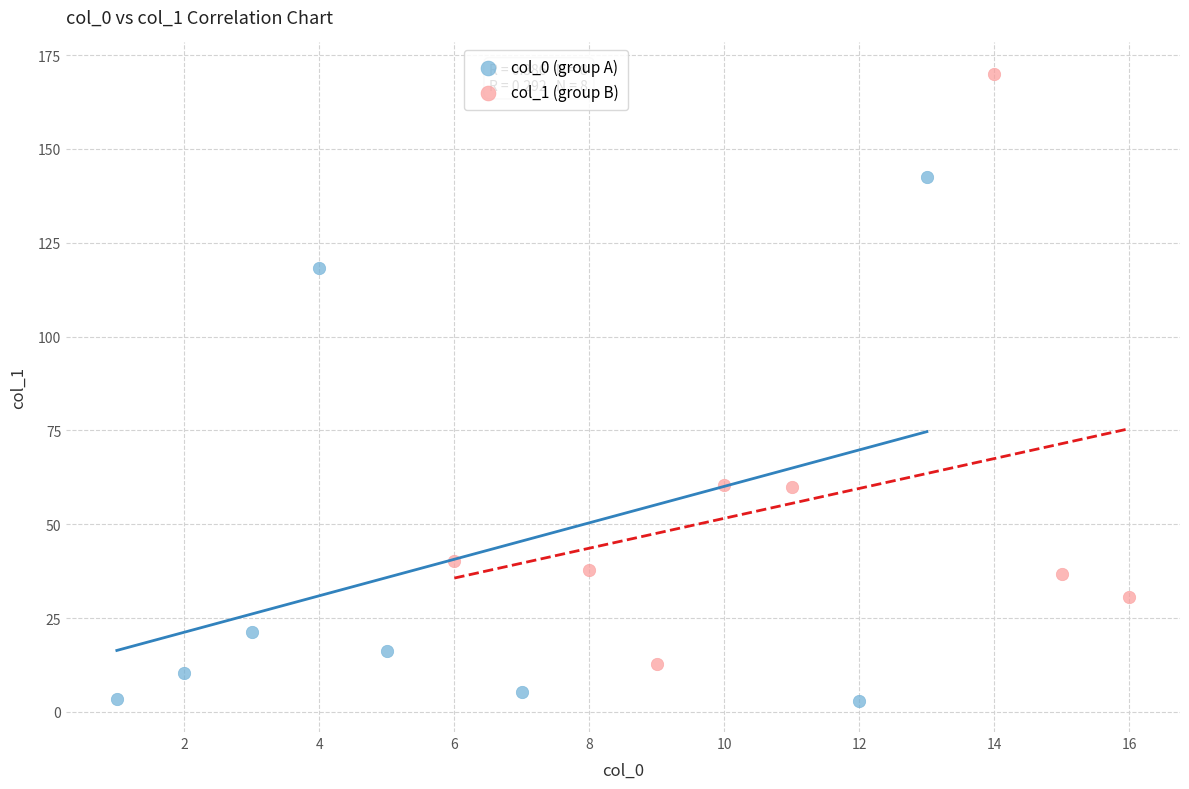

Which series reaches the maximum Y coordinate?

col_1 (group B)